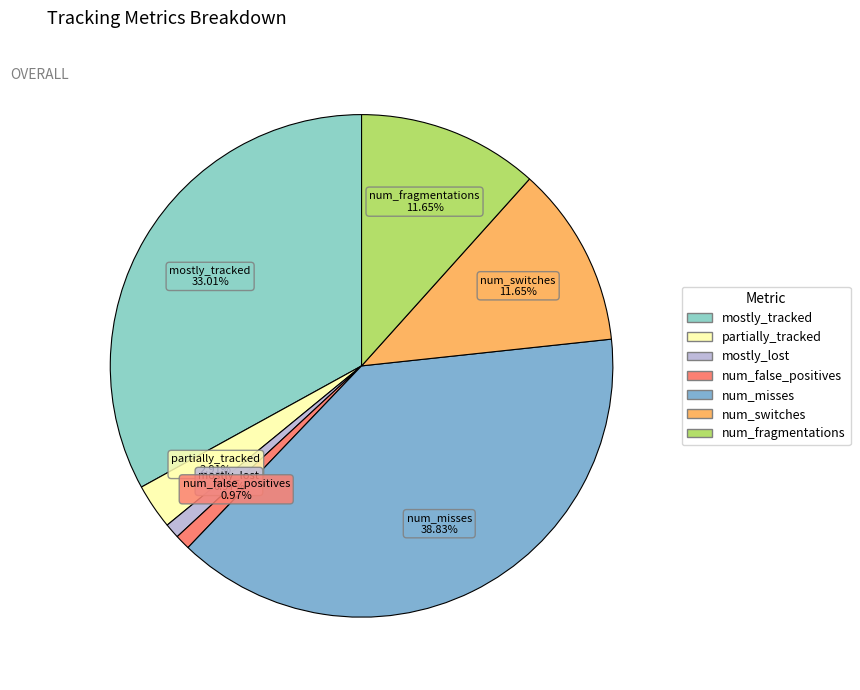

Count the number of slices in the pie.

7